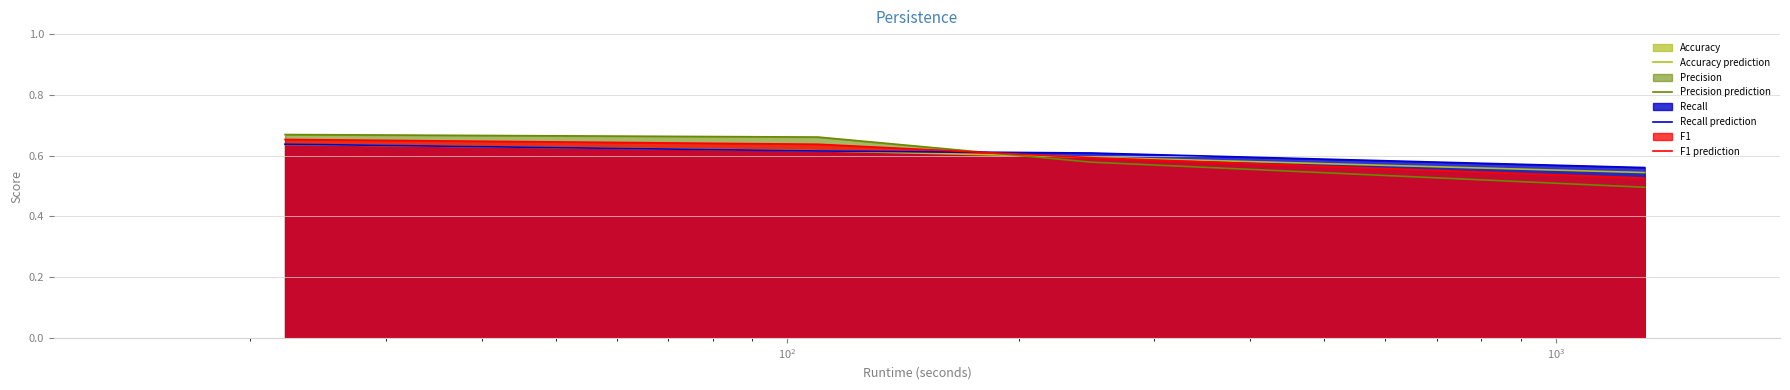

How many times do Recall prediction and Precision prediction cross each other?

1